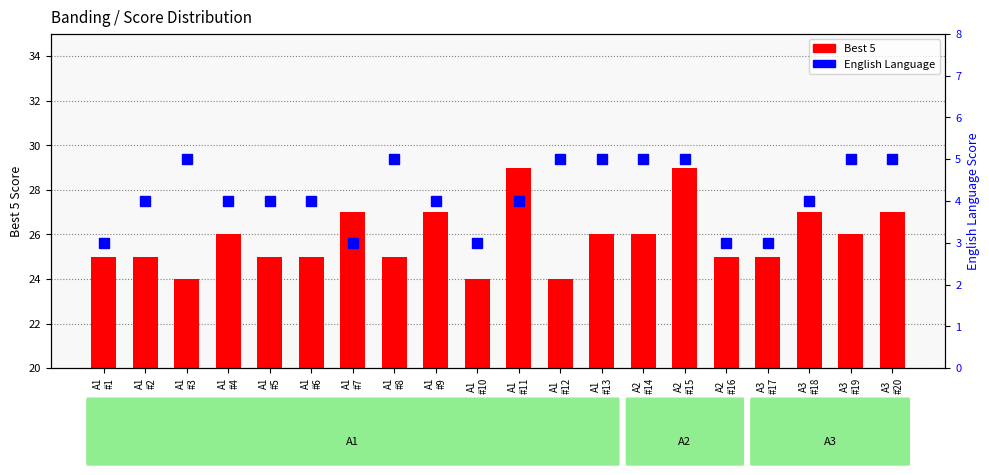

Reading left to right, what are all the values shown in this chart?

Best 5: A1
#1=25	A1
#2=25	A1
#3=24	A1
#4=26	A1
#5=25	A1
#6=25	A1
#7=27	A1
#8=25	A1
#9=27	A1
#10=24	A1
#11=29	A1
#12=24	A1
#13=26	A2
#14=26	A2
#15=29	A2
#16=25	A3
#17=25	A3
#18=27	A3
#19=26	A3
#20=27
English Language: A1
#1=3	A1
#2=4	A1
#3=5	A1
#4=4	A1
#5=4	A1
#6=4	A1
#7=3	A1
#8=5	A1
#9=4	A1
#10=3	A1
#11=4	A1
#12=5	A1
#13=5	A2
#14=5	A2
#15=5	A2
#16=3	A3
#17=3	A3
#18=4	A3
#19=5	A3
#20=5